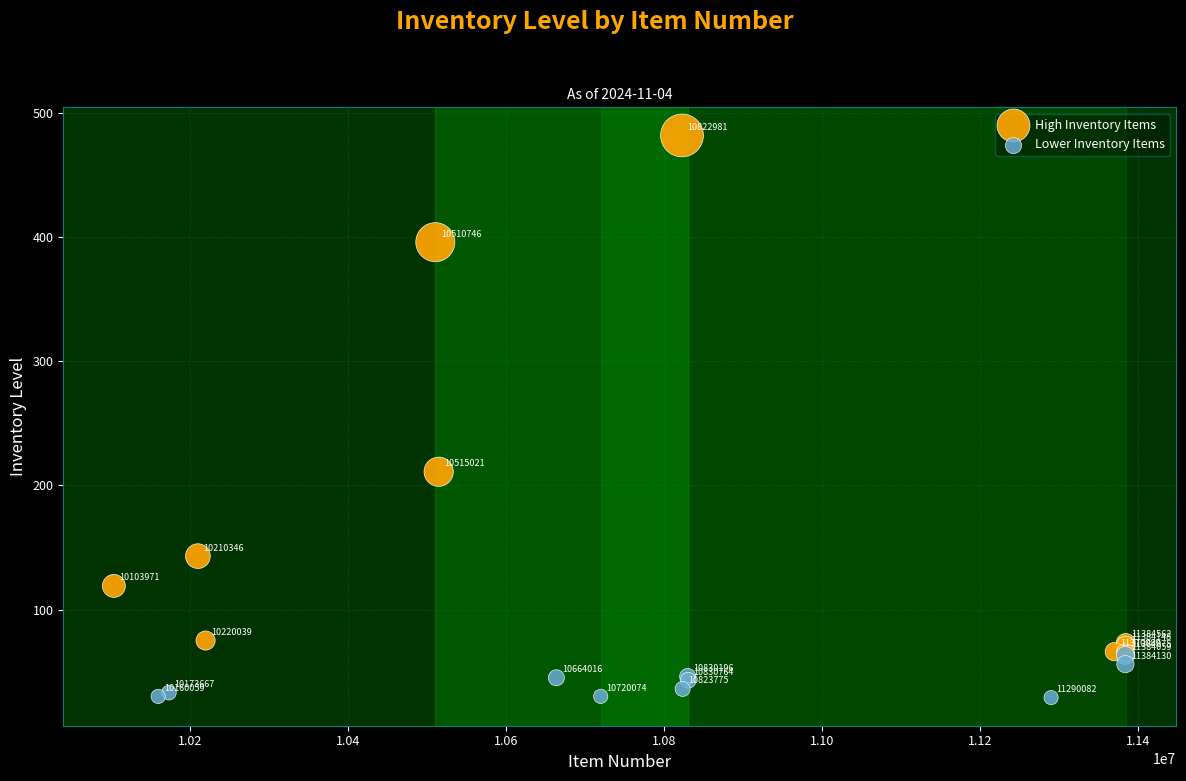

What are all the series names shown in the legend?

High Inventory Items, Lower Inventory Items